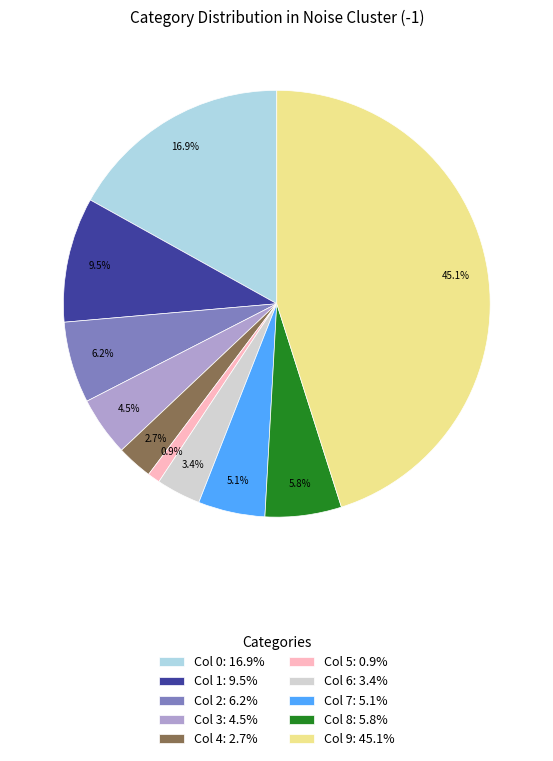

Between Col 6: 3.4% and Col 7: 5.1%, which is larger?

Col 7: 5.1%